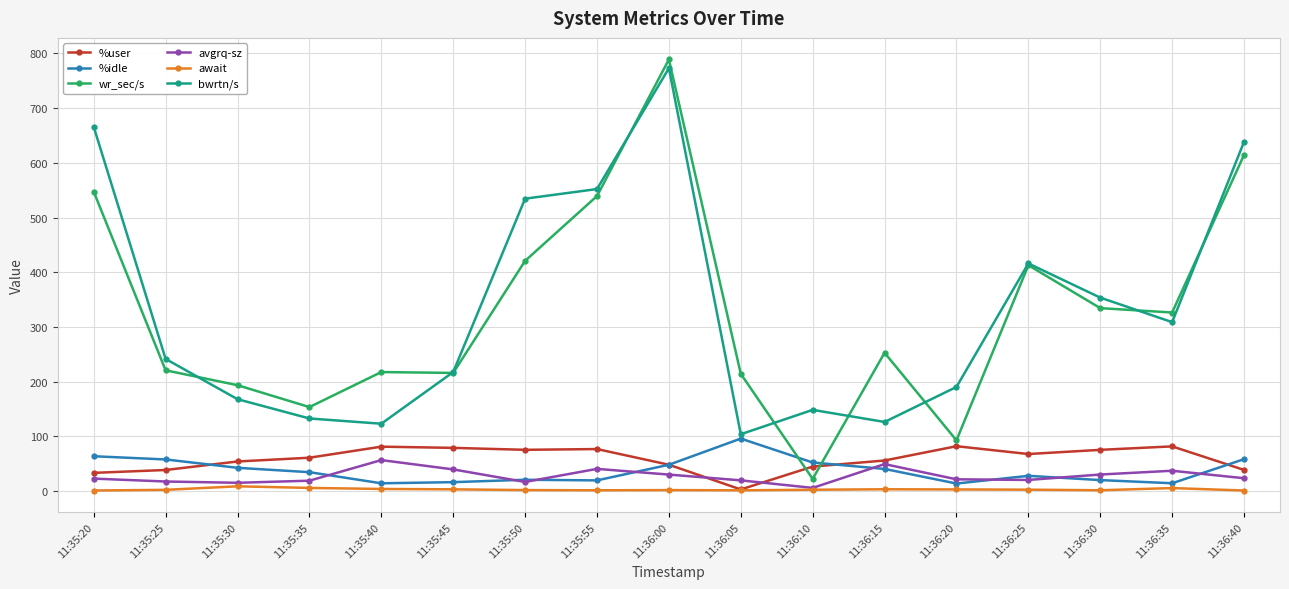

What is the difference between the maximum and minimum values in the wr_sec/s series?

766.4